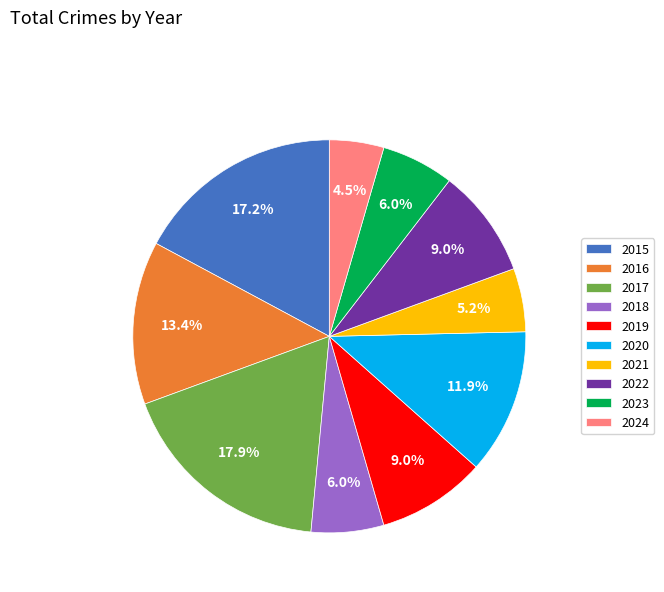

To the nearest percent, what percentage of the pie is 2022?

9%